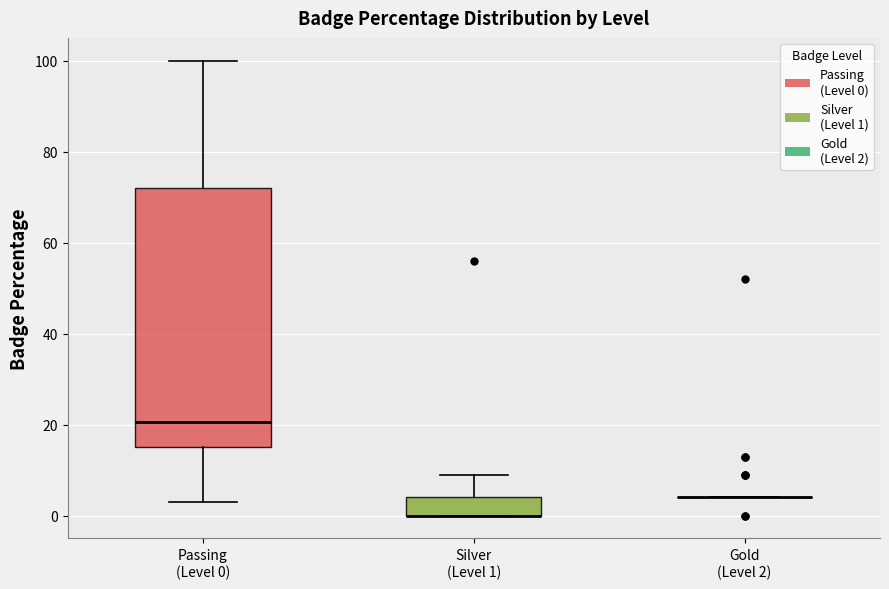

Reading left to right, read every box against the y-axis: the position of its median line, the range the box covers, and the ends of its whiskers. The values are not printed on the chart, so give them approximately, as read against the axis.

Passing (Level 0): median 20, box 16 to 72, whiskers 4 to 100
Silver (Level 1): median 0 (drawn on the box's lower edge), box 0 to 4, whiskers 0 to 10
Gold (Level 2): box collapsed to a line at 4, whiskers 4 to 4